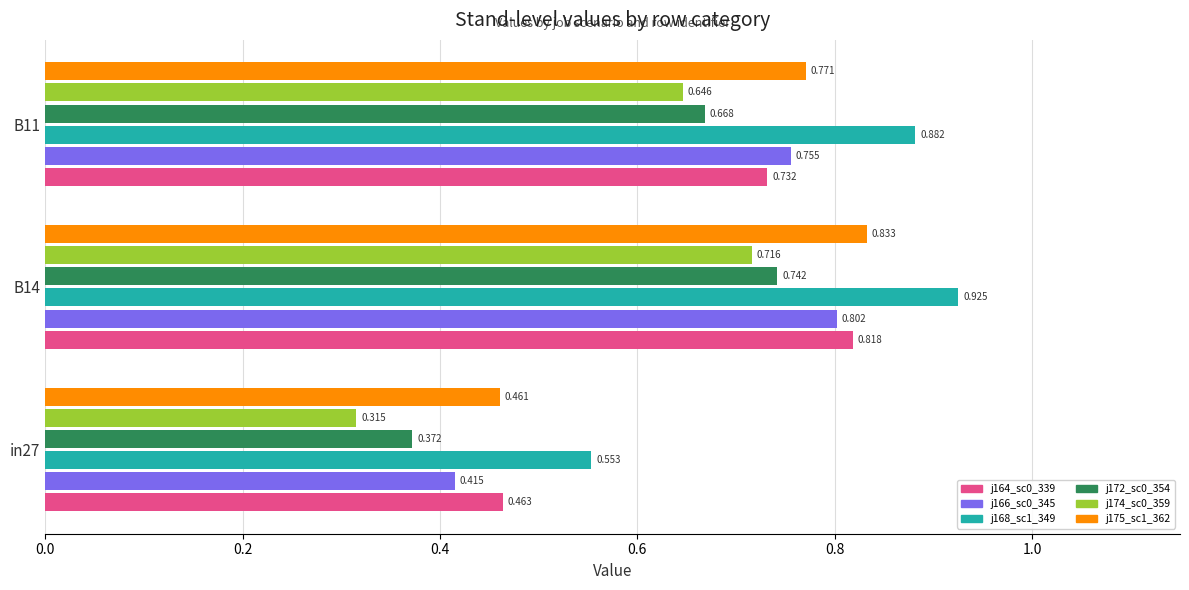

How many categories are shown in the chart?

3